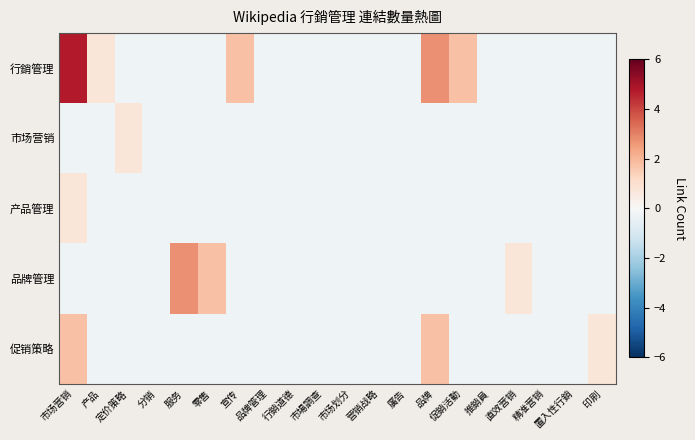

Between 服务 and 廣告, which is larger?

服务